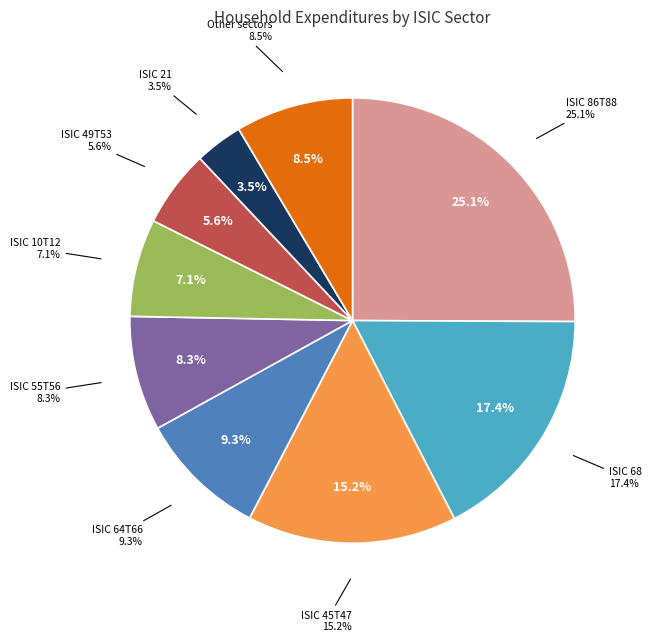

Do ISIC 10T12 and ISIC 86T88 together represent more than half of the pie?

No